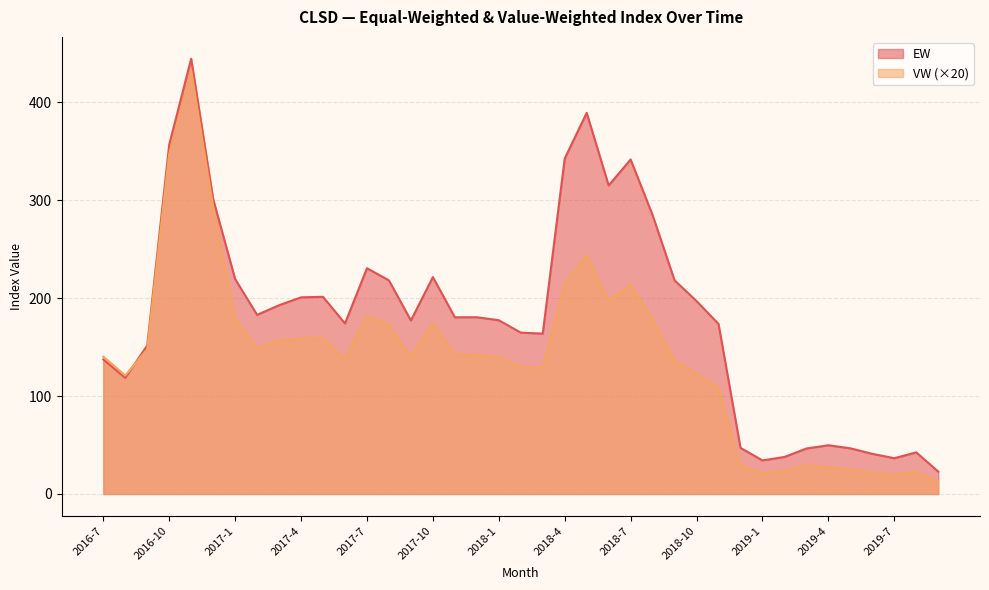

At how many categories does at least one series exceed 177?

22